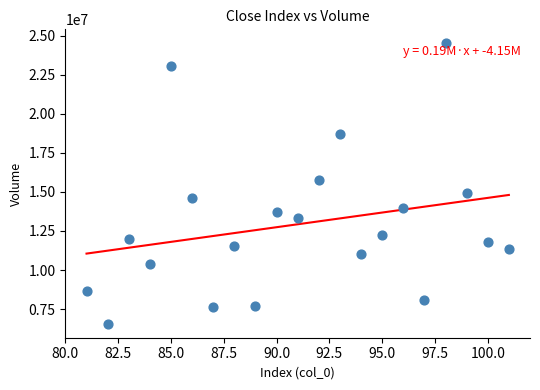

What Y value in the scatter plot is closest to 15534898?

15752397